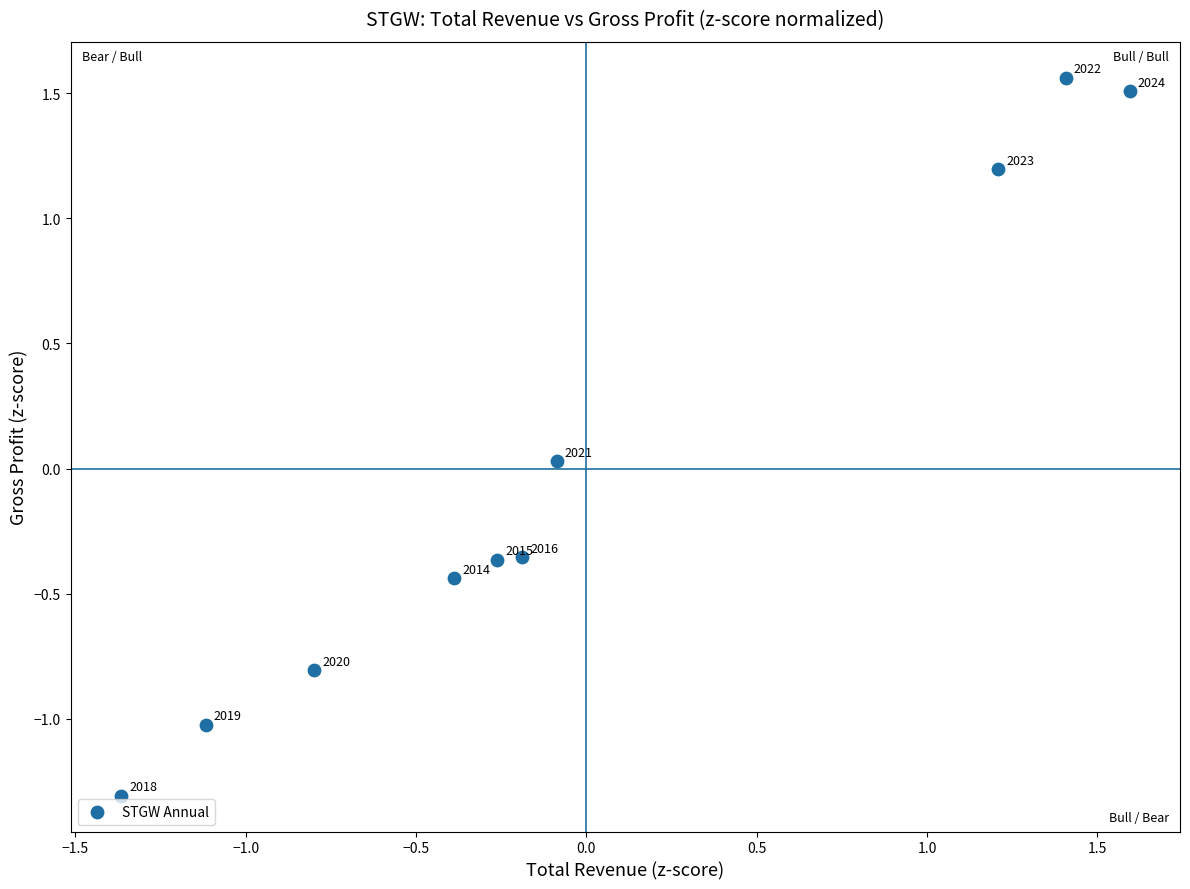

What is the range of X values (max minus min)?

3.0